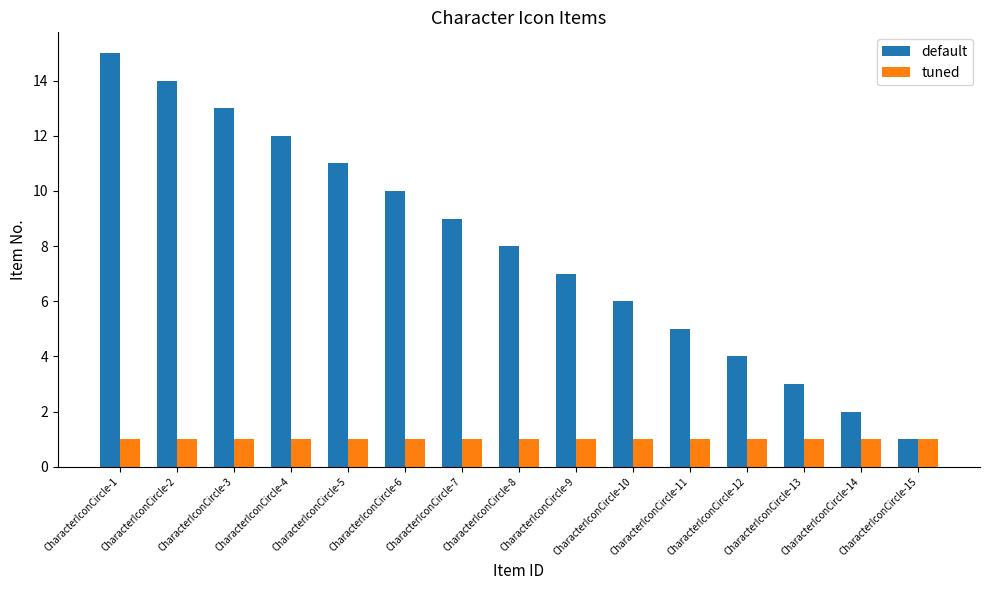

The value of default at CharacterIconCircle-6 is 10. True or false?

True